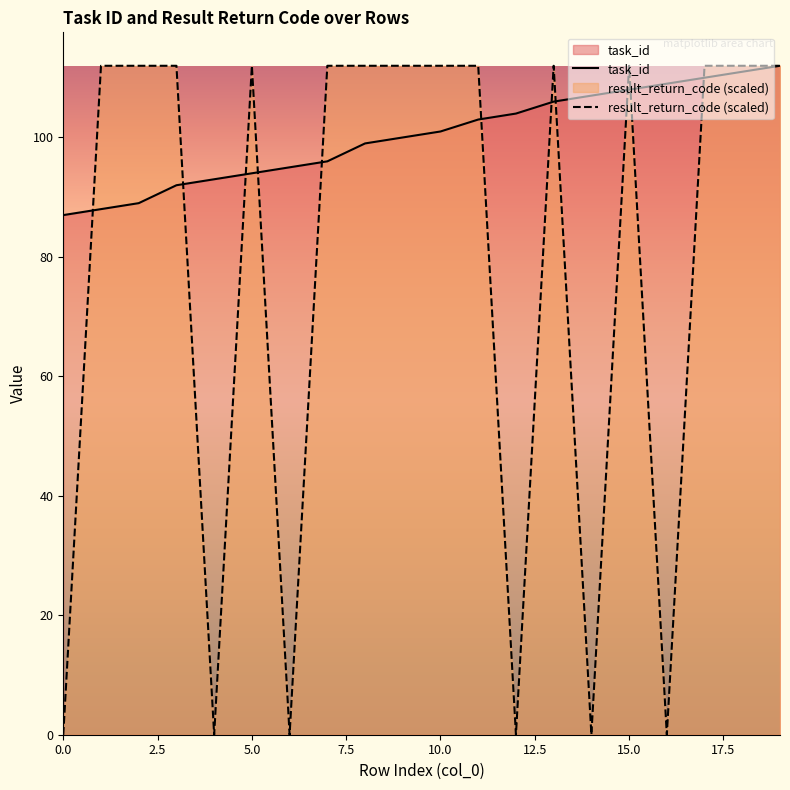

Is it true that result_return_code (scaled) equals 74 at 11?

False